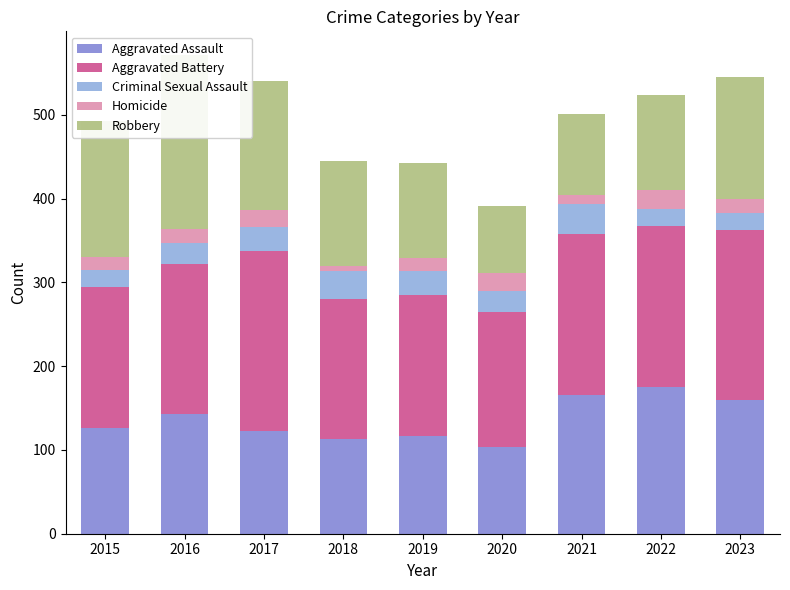

Does the chart contain any negative values?

No